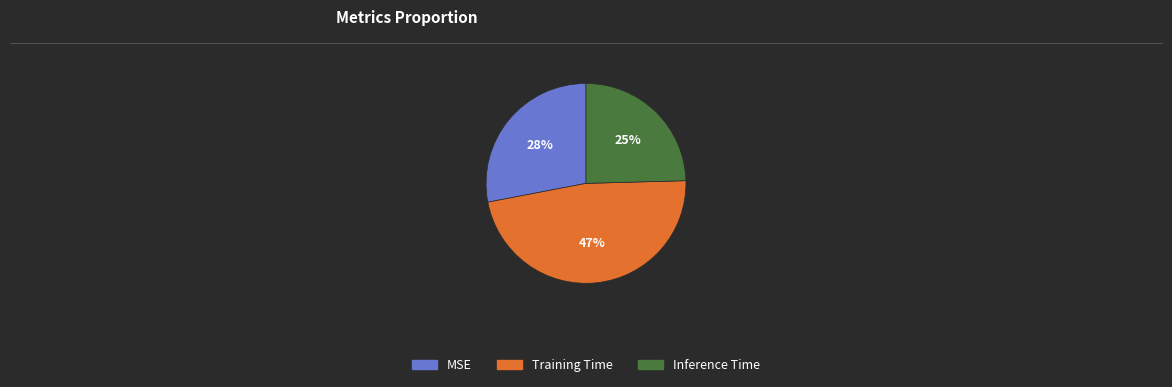

To the nearest percent, what portion does MSE represent?

28%